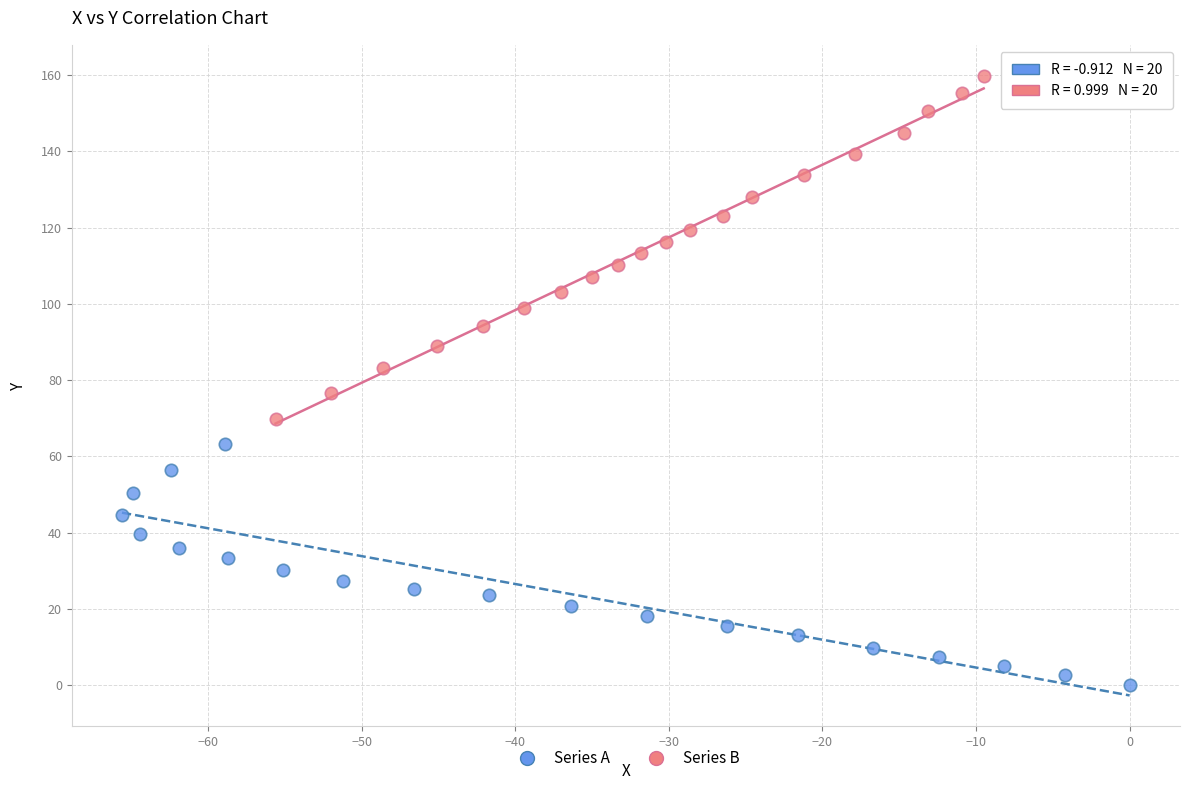

Which series reaches the maximum Y coordinate?

Series B